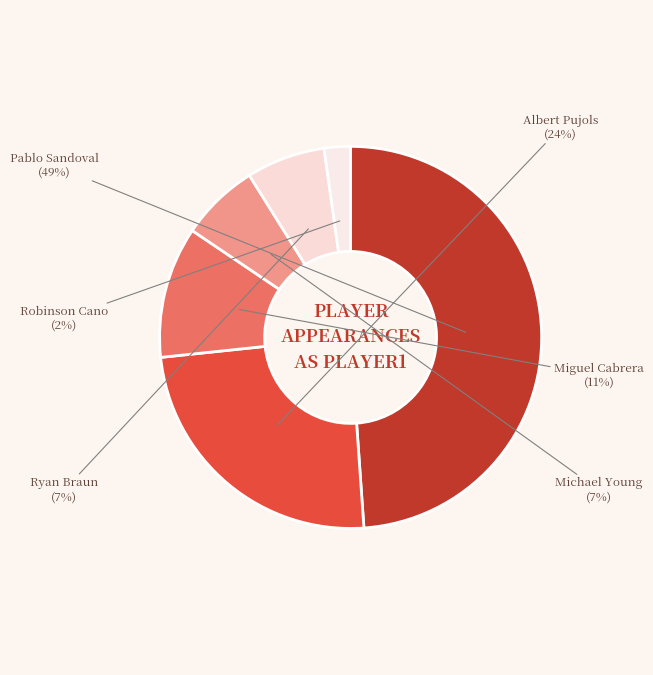

Is there any slice that represents more than half of the pie?

No